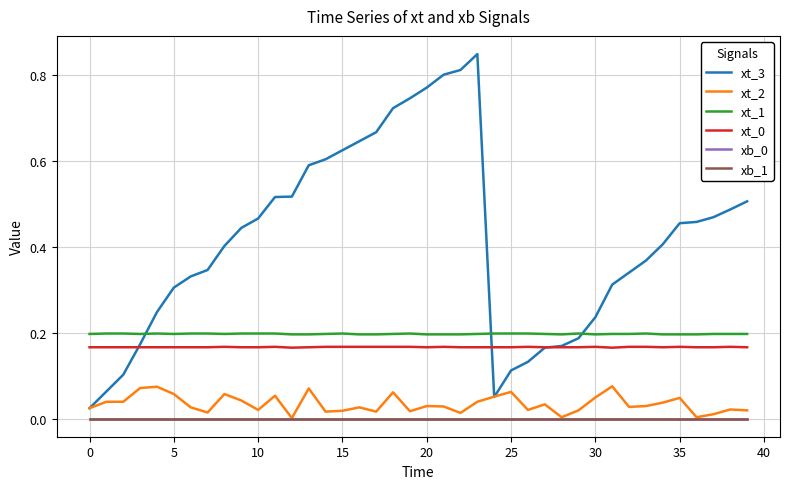

Does the chart have visible grid lines?

Yes